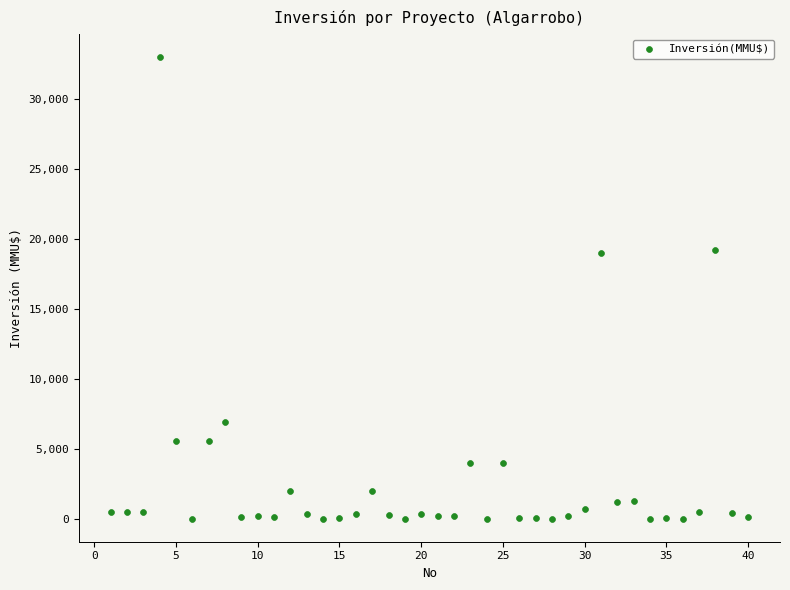

What is the range of X values (max minus min)?

39